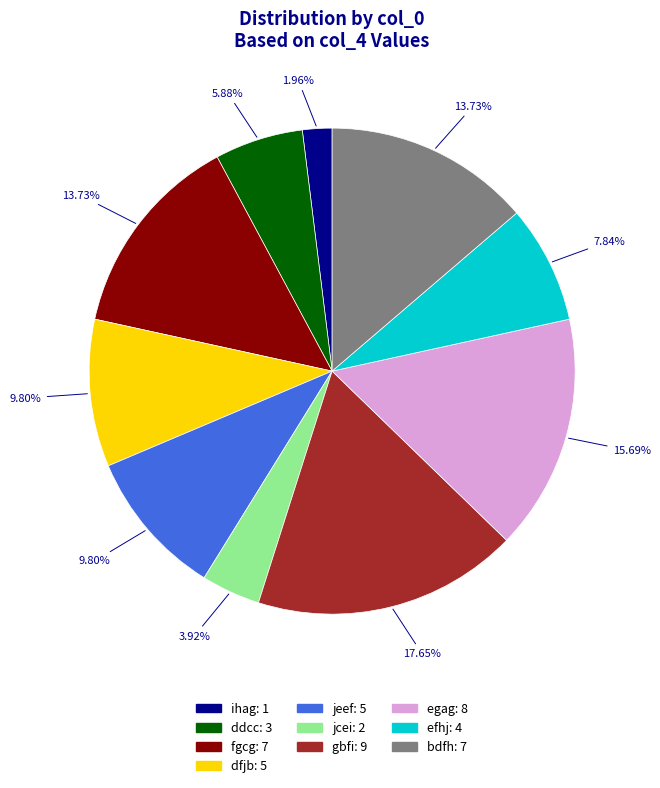

To the nearest percent, what percentage of the pie is ihag?

2%